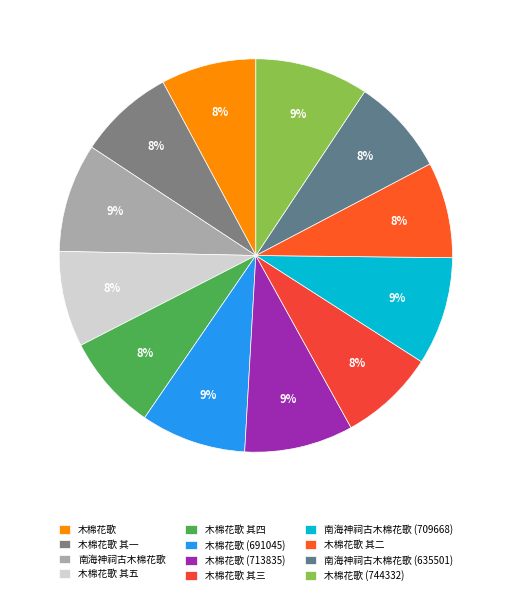

Is there any slice that represents more than half of the pie?

No